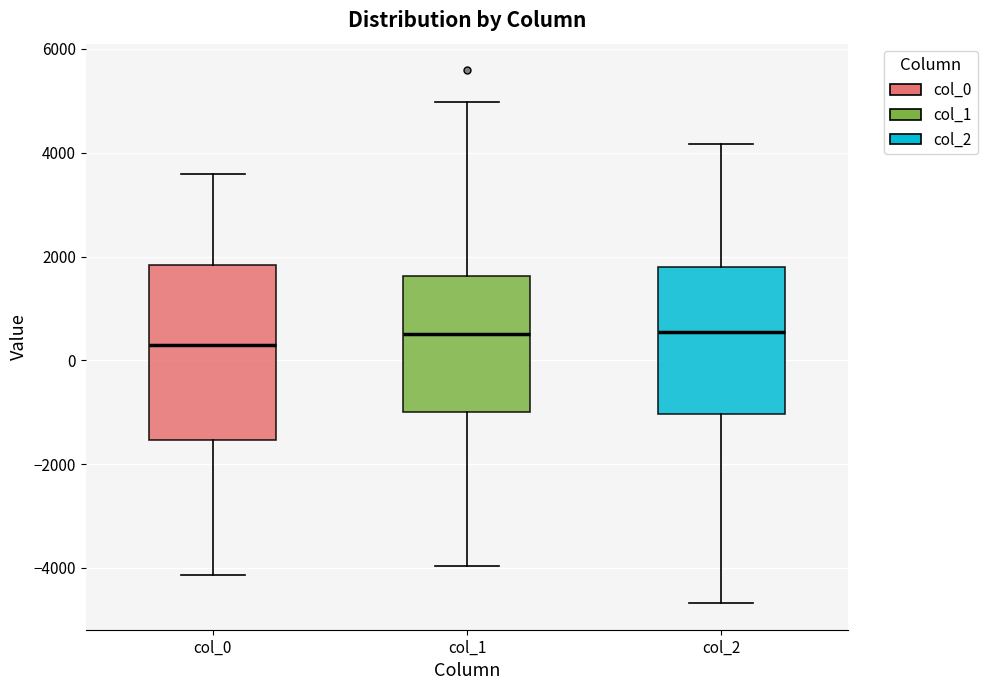

Where does the median line of the box for col_0 sit on the y-axis? The values are not printed on the chart, so give them approximately, as read against the axis.

400